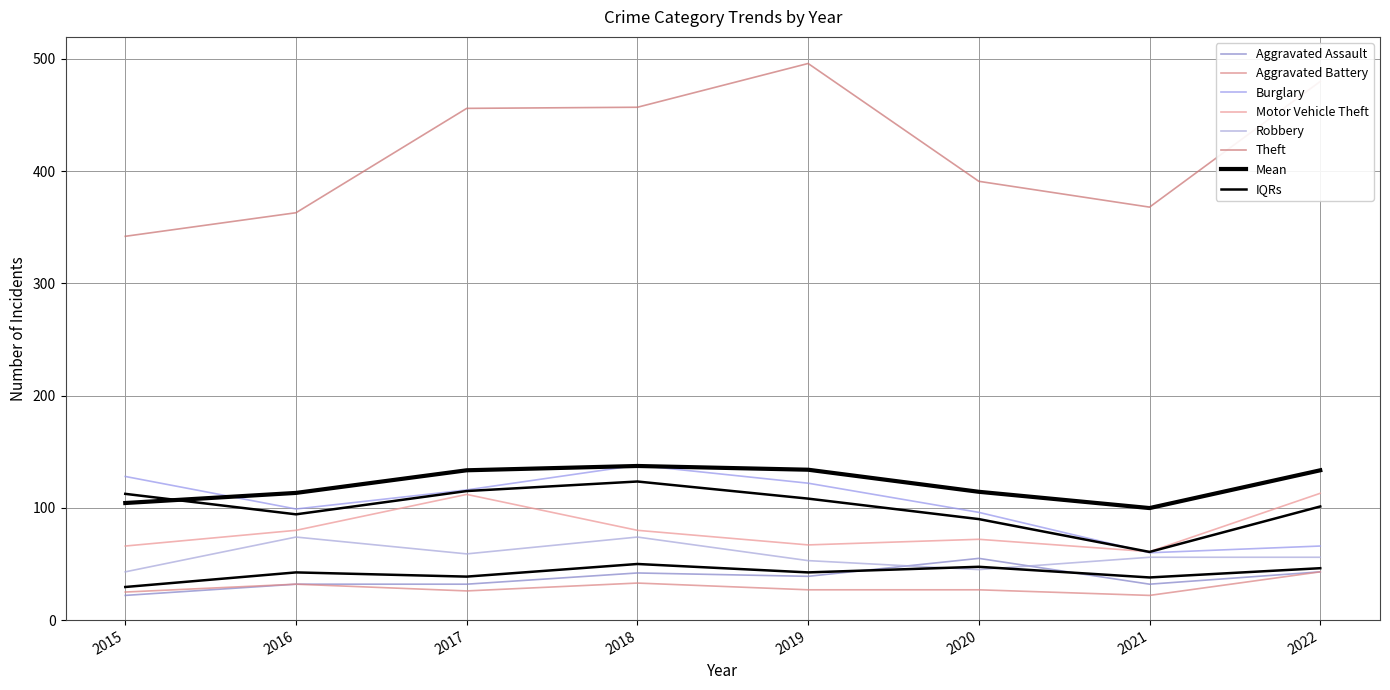

At how many categories does at least one series exceed 84?

8